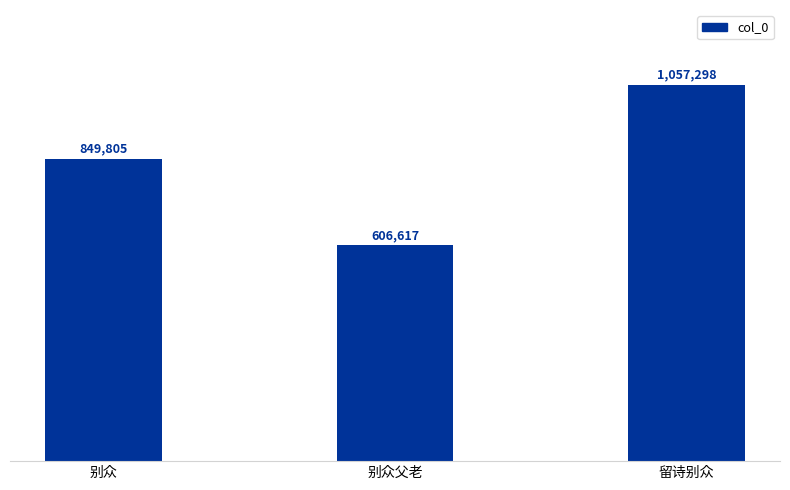

What is the difference between the maximum and minimum values?

450681